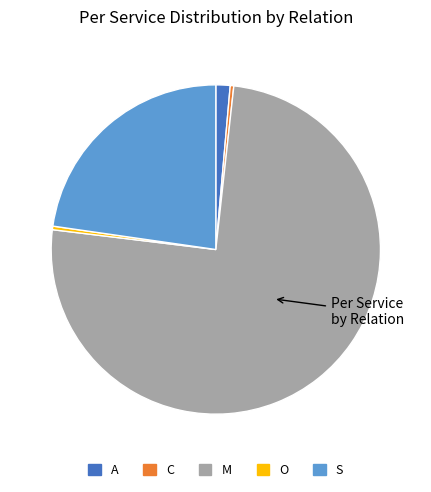

What is the largest slice in the pie chart?

M